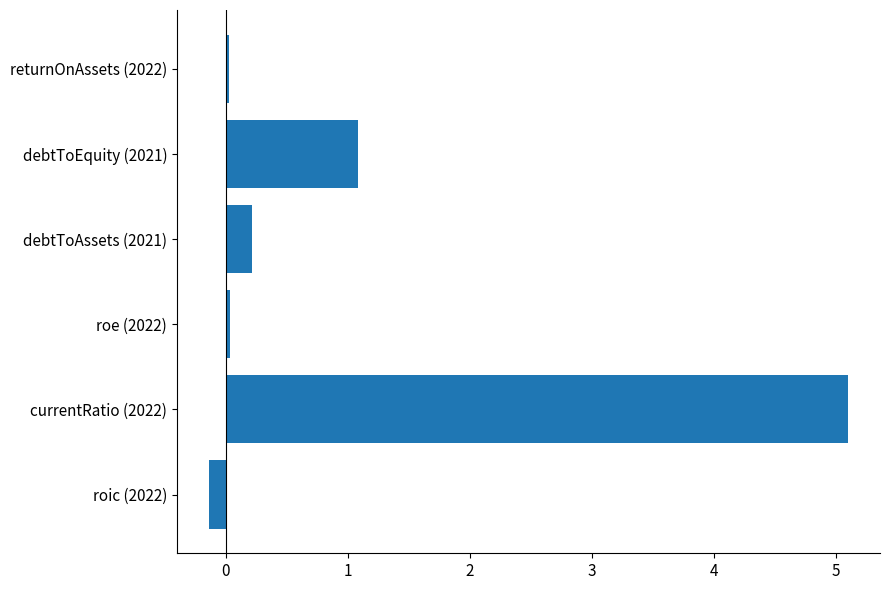

What value does the data have at currentRatio (2022)?

5.1